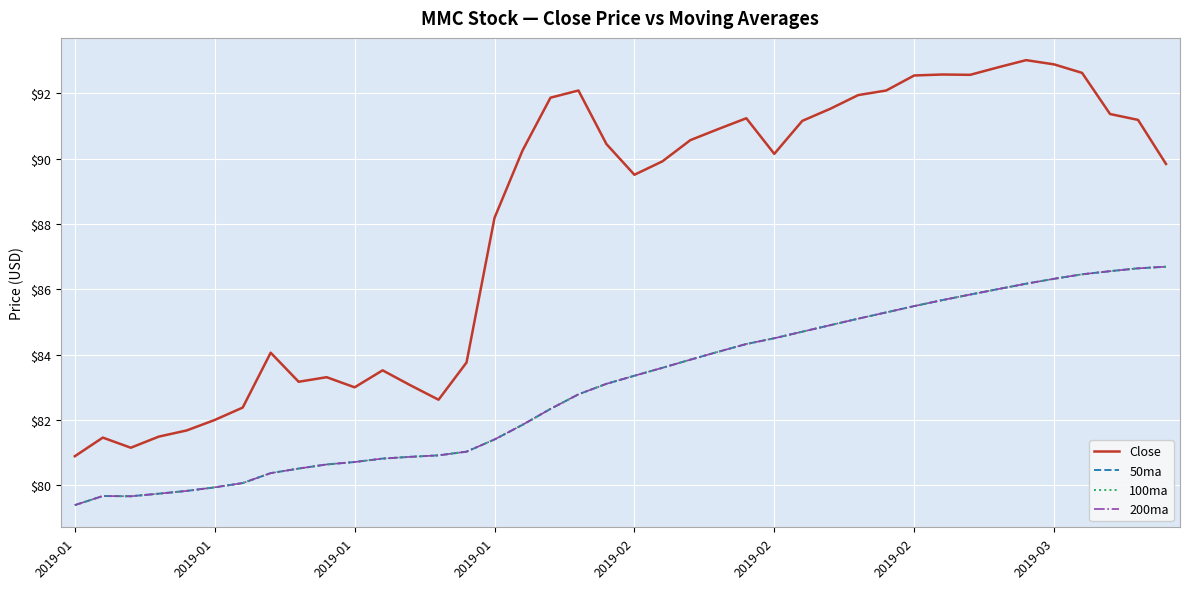

True or false: Close and 200ma cross at least once.

False